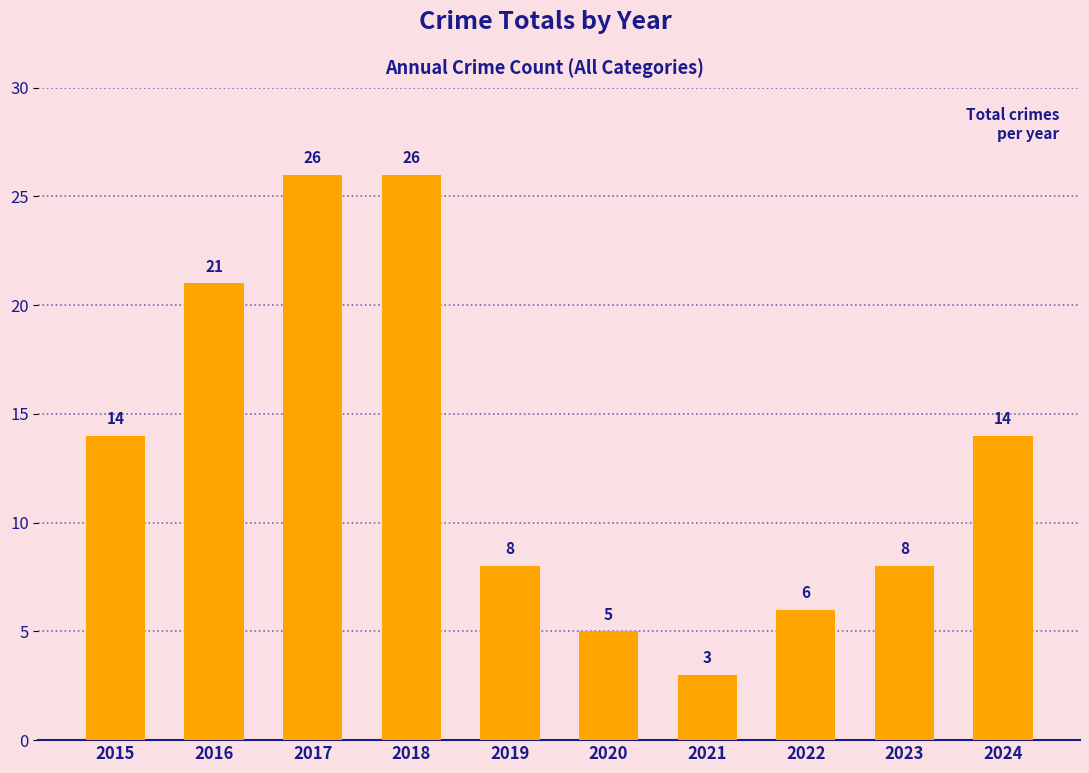

Which label corresponds to the smallest value in the chart?

2021